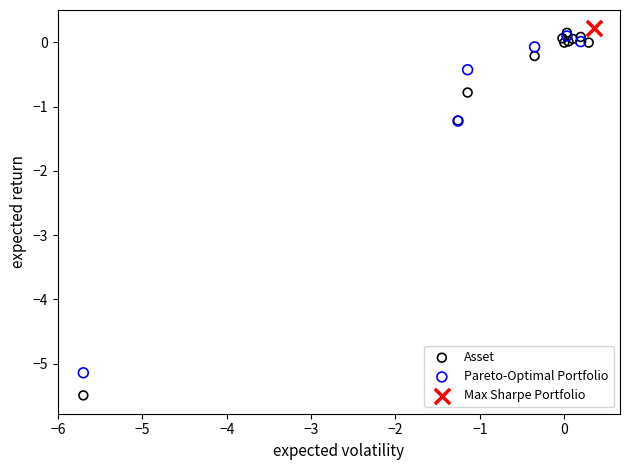

Which series contains the lowest Y value?

Asset